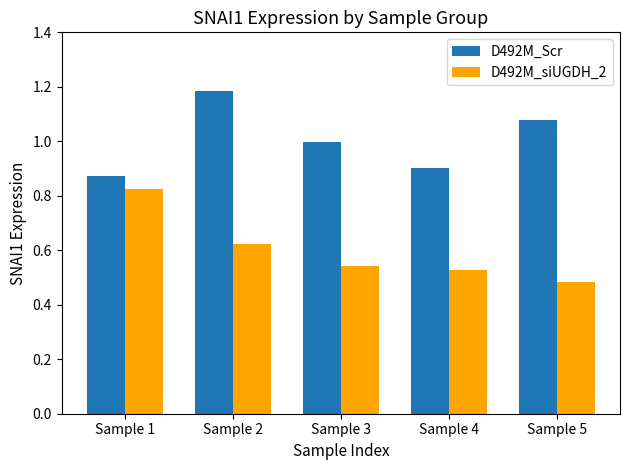

What are all the series names shown in the legend?

D492M_Scr, D492M_siUGDH_2